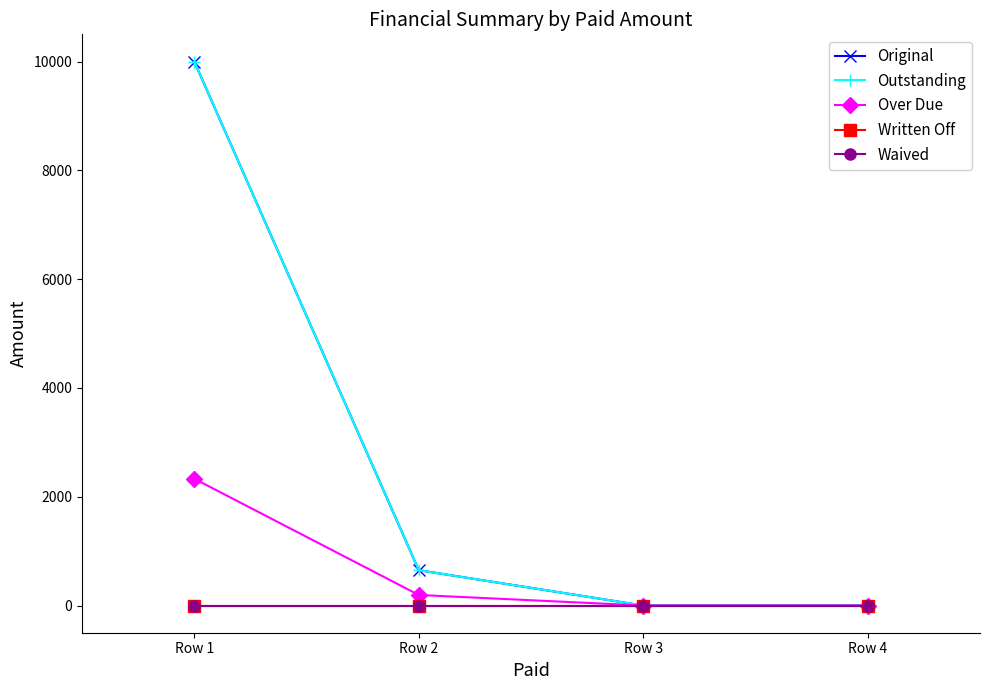

At which category is the sum across all series the highest?

Row 1